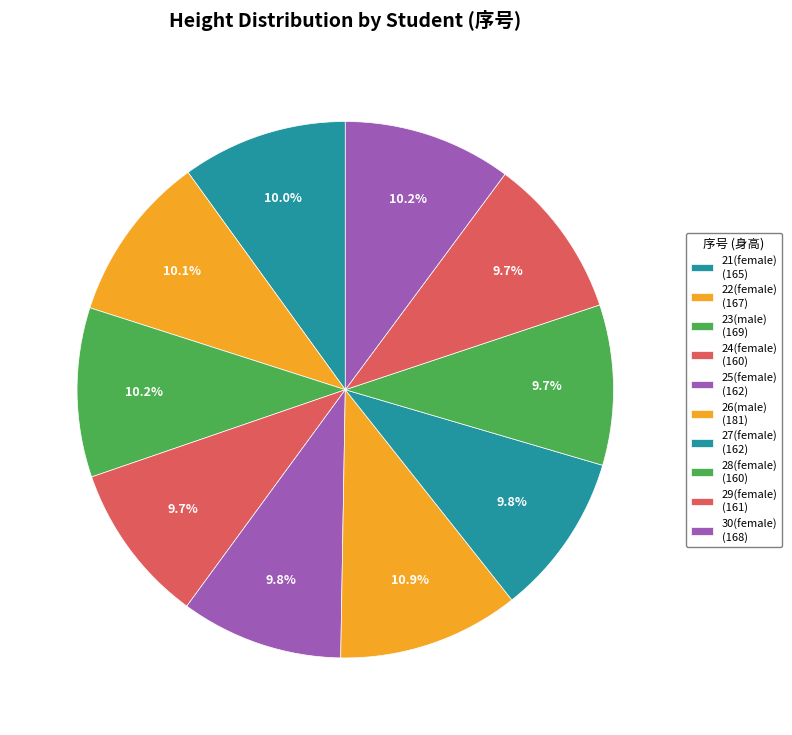

True or false: 24(female) accounts for 18% of the total.

False